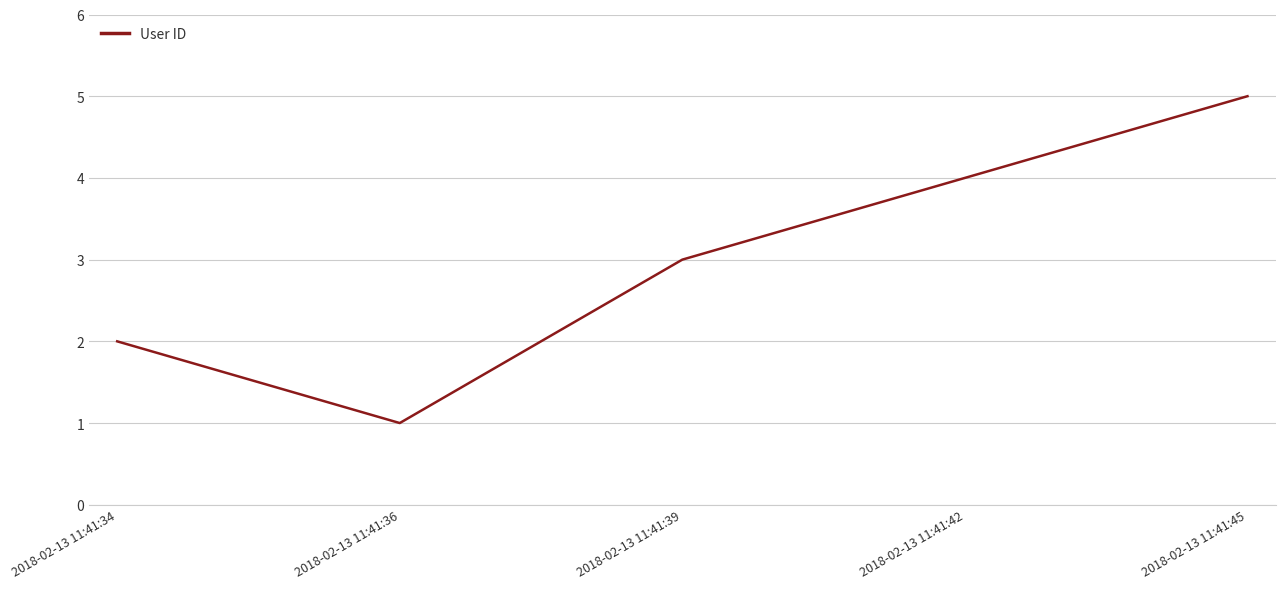

Is this an area chart (filled region under the line)?

No